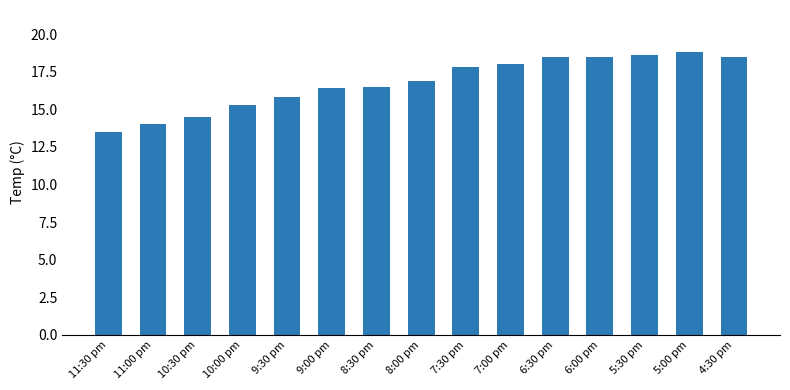

The chart shows a value of 16.5 at 8:30 pm. True or false?

True